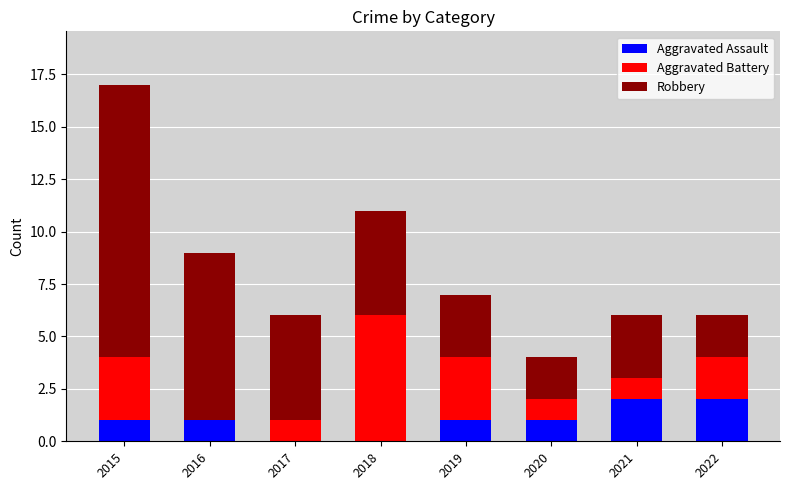

Are the bars grouped side by side (vs. stacked)?

No